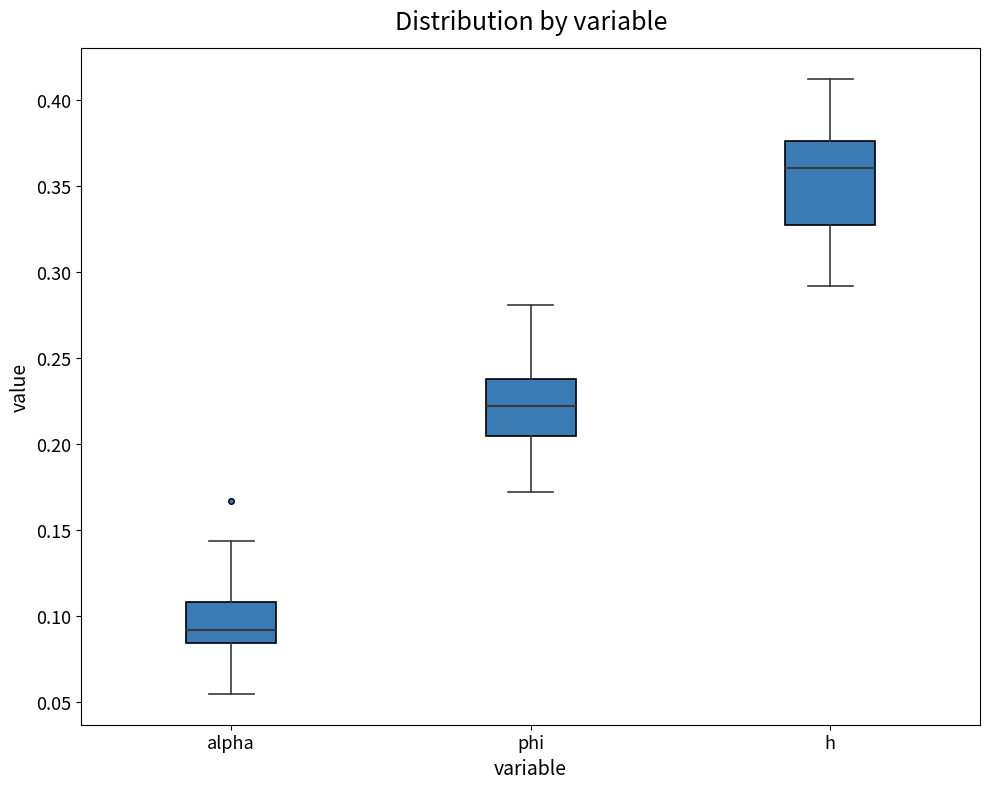

Where is the lower edge of the box for alpha on the y-axis? The values are not printed on the chart, so give them approximately, as read against the axis.

0.085